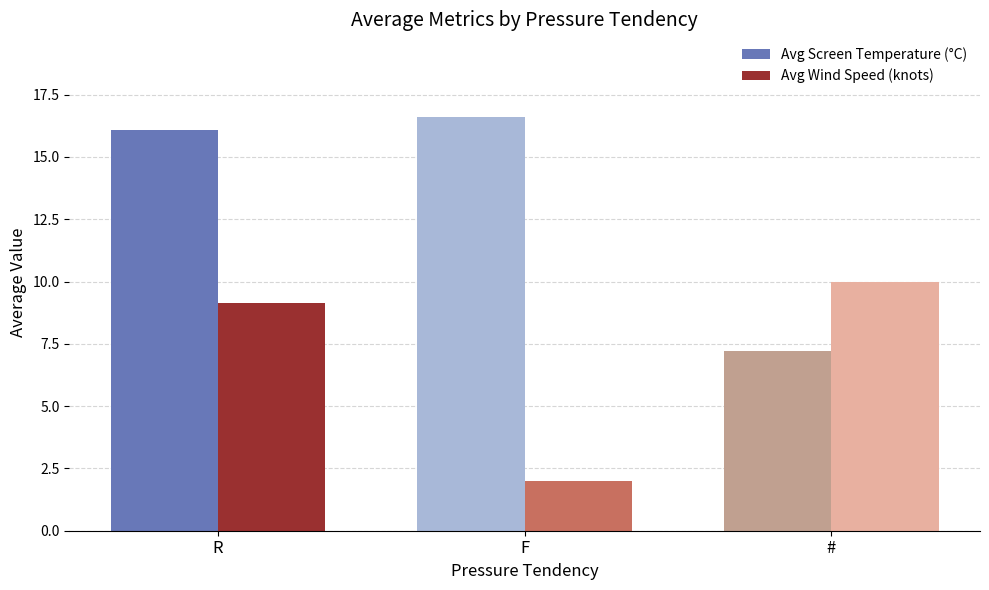

Reading right to left, extract all data points from this chart.

Avg Screen Temperature (°C): 7.2	16.6	16.1
Avg Wind Speed (knots): 10.0	2.0	9.1